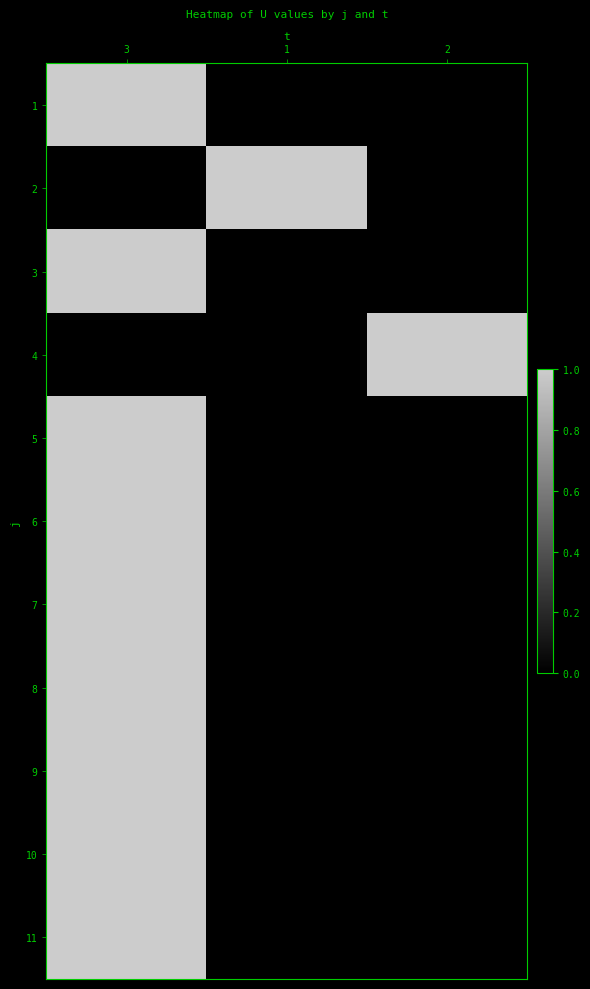

Reading left to right, transcribe all the data shown in this chart.

1: 3=1	1=0	2=0
2: 3=0	1=1	2=0
3: 3=1	1=0	2=0
4: 3=0	1=0	2=1
5: 3=1	1=0	2=0
6: 3=1	1=0	2=0
7: 3=1	1=0	2=0
8: 3=1	1=0	2=0
9: 3=1	1=0	2=0
10: 3=1	1=0	2=0
11: 3=1	1=0	2=0